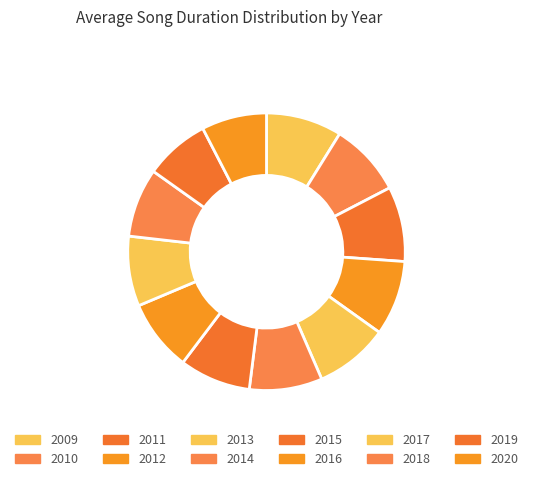

Which has a higher value, 2013 or 2019?

2013